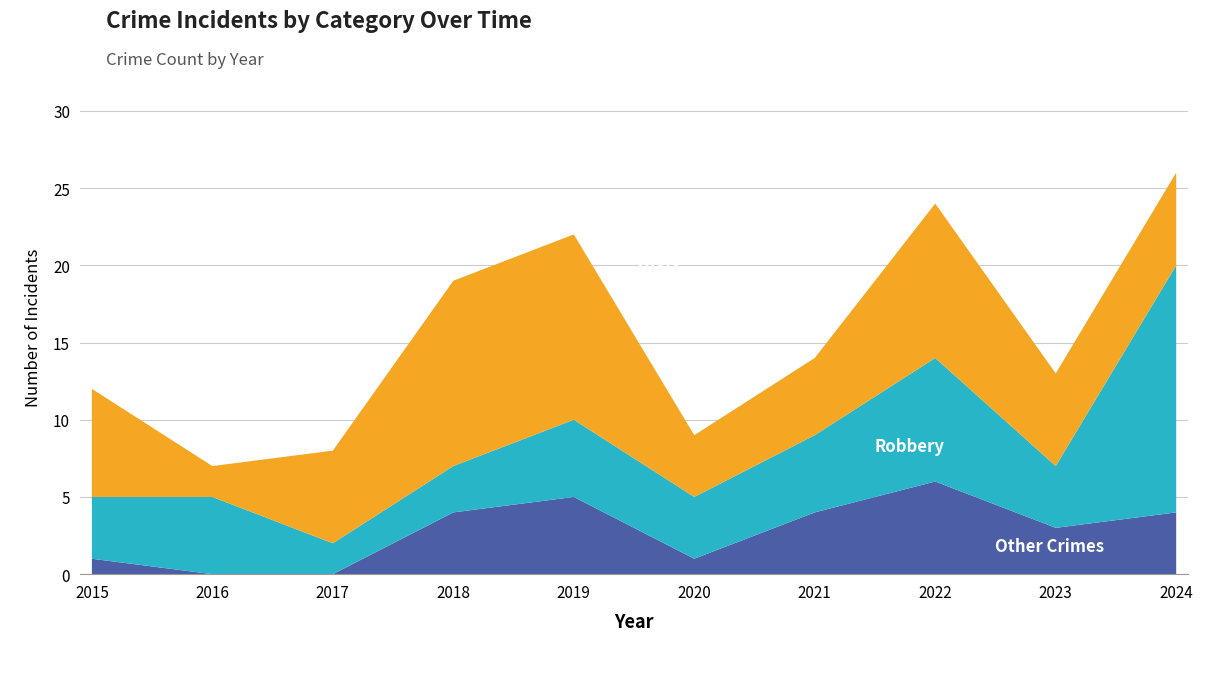

Reading right to left, extract all data points from this chart.

Robbery: 2024=16	2023=4	2022=8	2021=5	2020=4	2019=5	2018=3	2017=2	2016=5	2015=4
Theft: 2024=6	2023=6	2022=10	2021=5	2020=4	2019=12	2018=12	2017=6	2016=2	2015=7
Other: 2024=4	2023=3	2022=6	2021=4	2020=1	2019=5	2018=4	2017=0	2016=0	2015=1